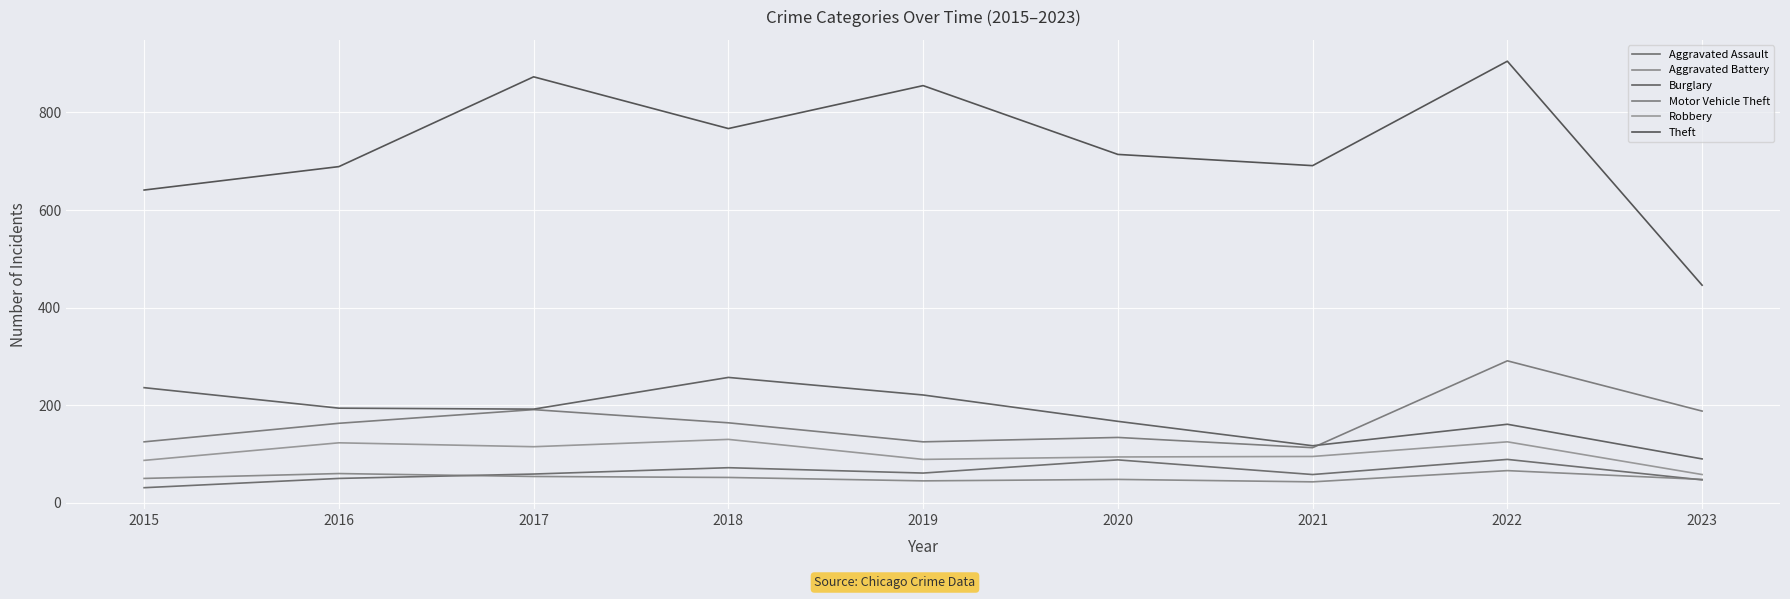

The Robbery series shows 194 at 2017. True or false?

False